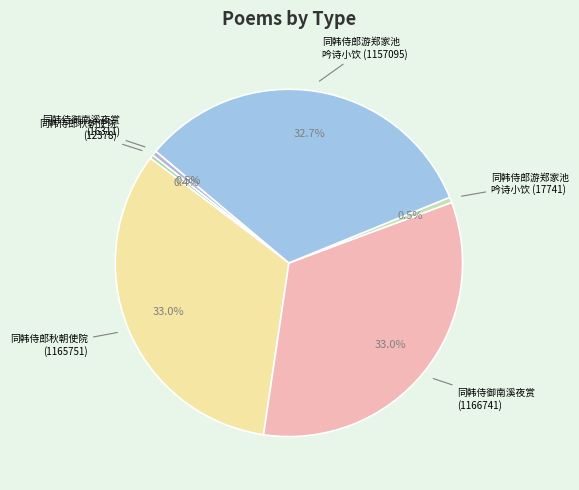

Which category has the smallest portion of the pie?

同韩侍郎秋朝使院 (12378)